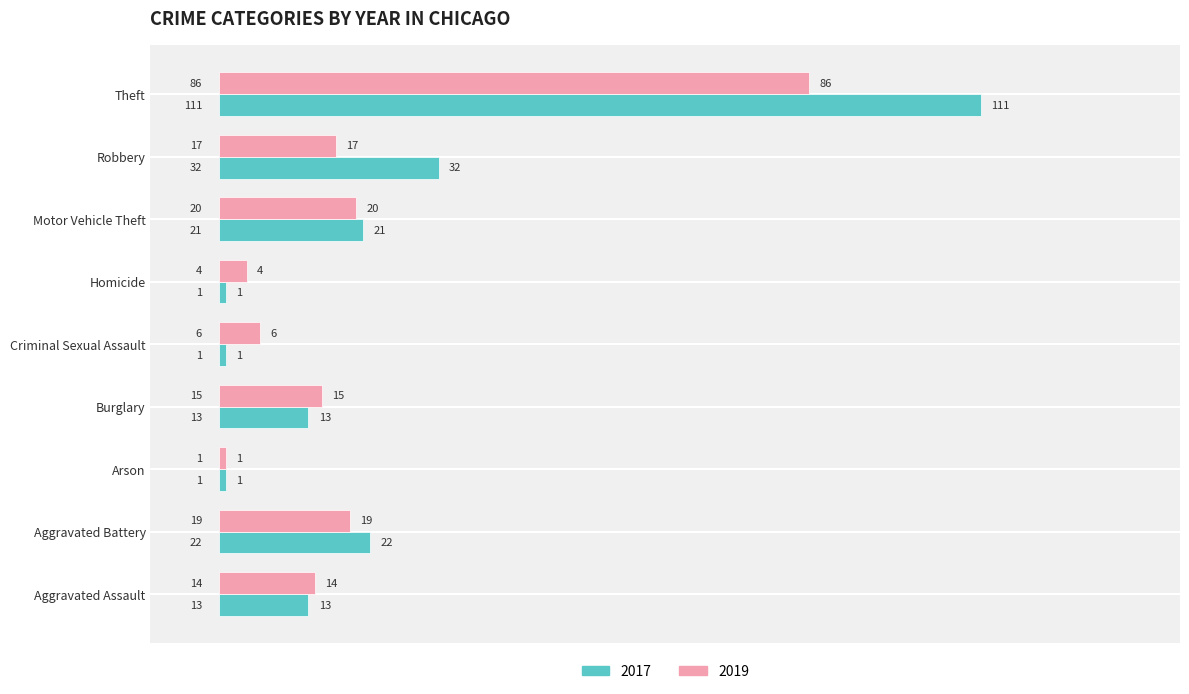

Which series has the widest spread of values?

2017